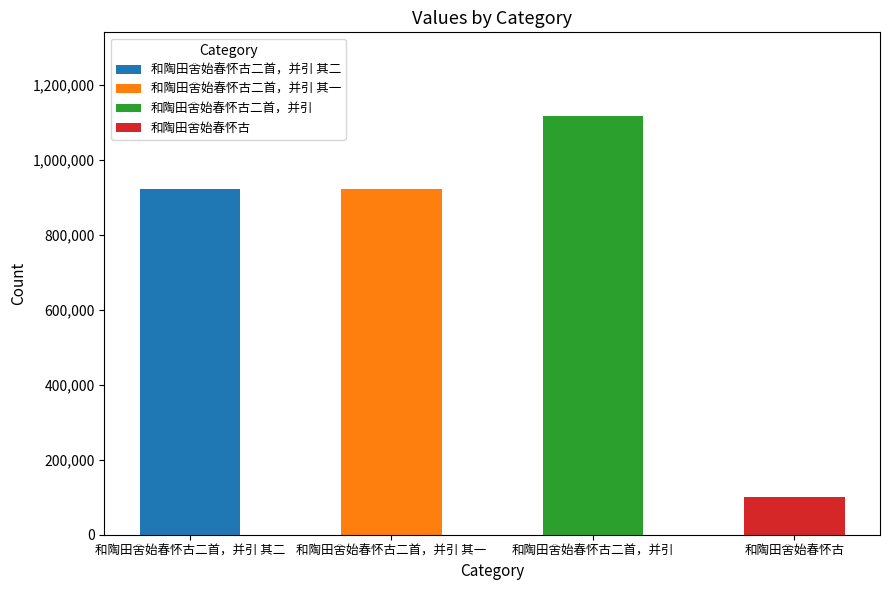

Reading left to right, what are all the values shown in this chart?

922312	922311	1116813	99747